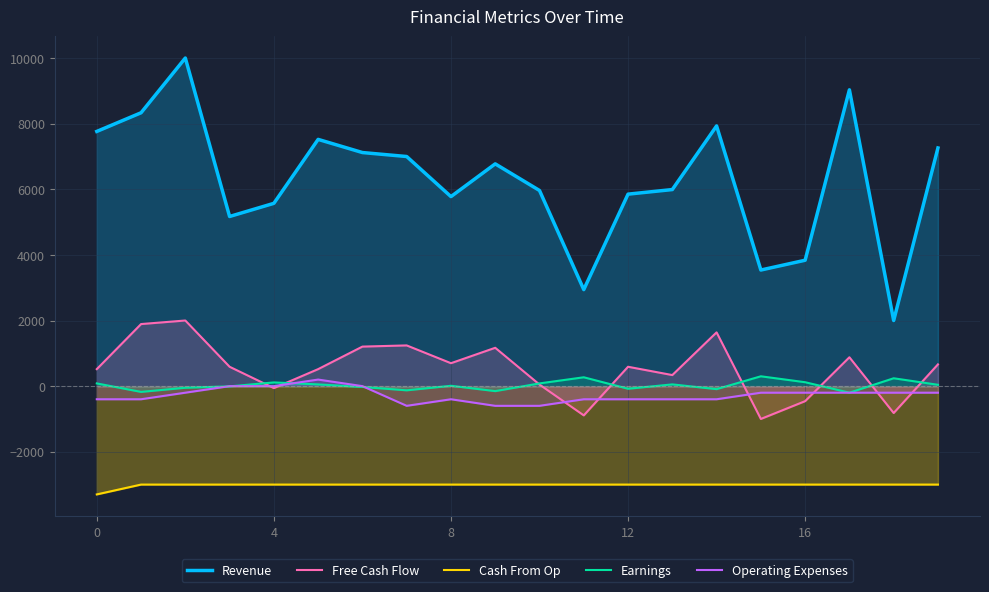

Does the chart display data point markers on the line(s)?

No